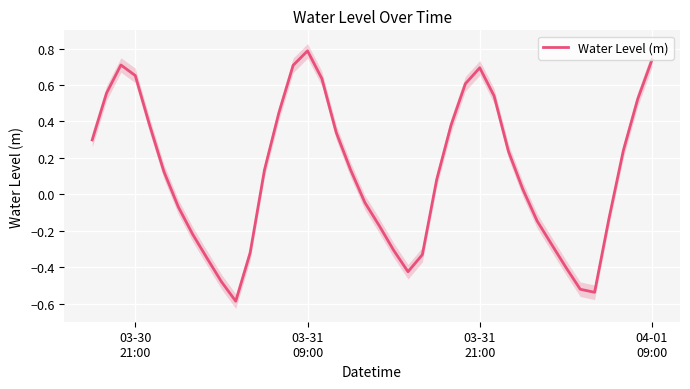

How many lines are shown in the chart?

1